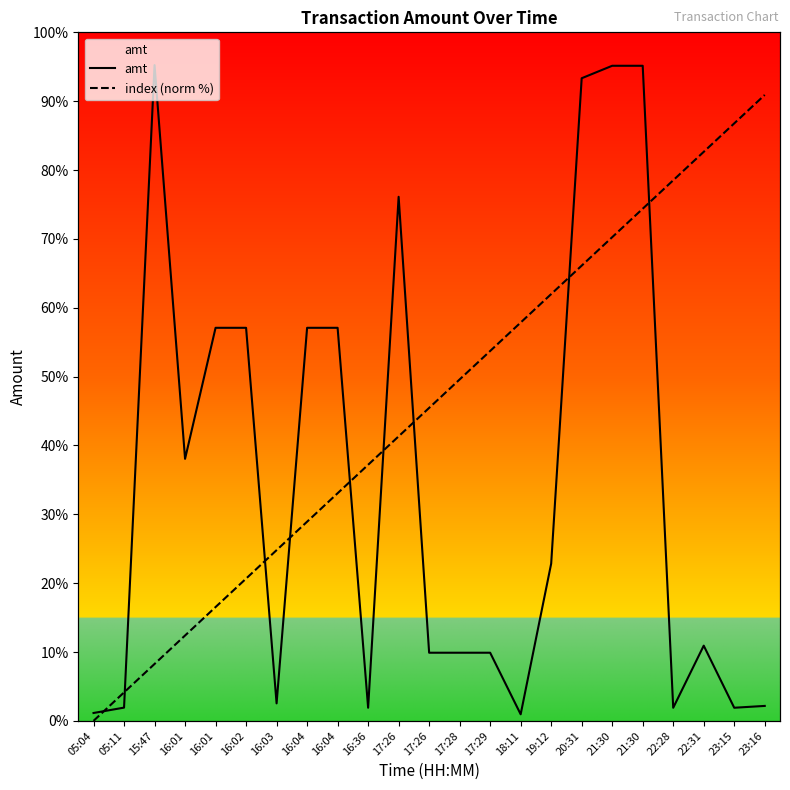

Where is the first local maximum for amt?

15:47